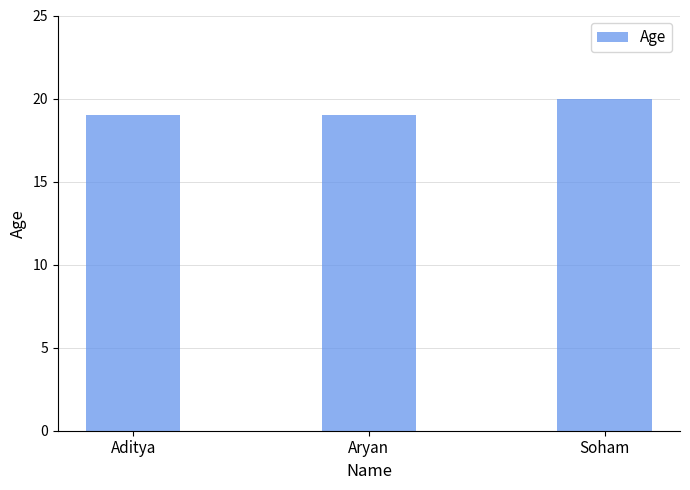

What is the change in value from Aditya to Soham?

+1